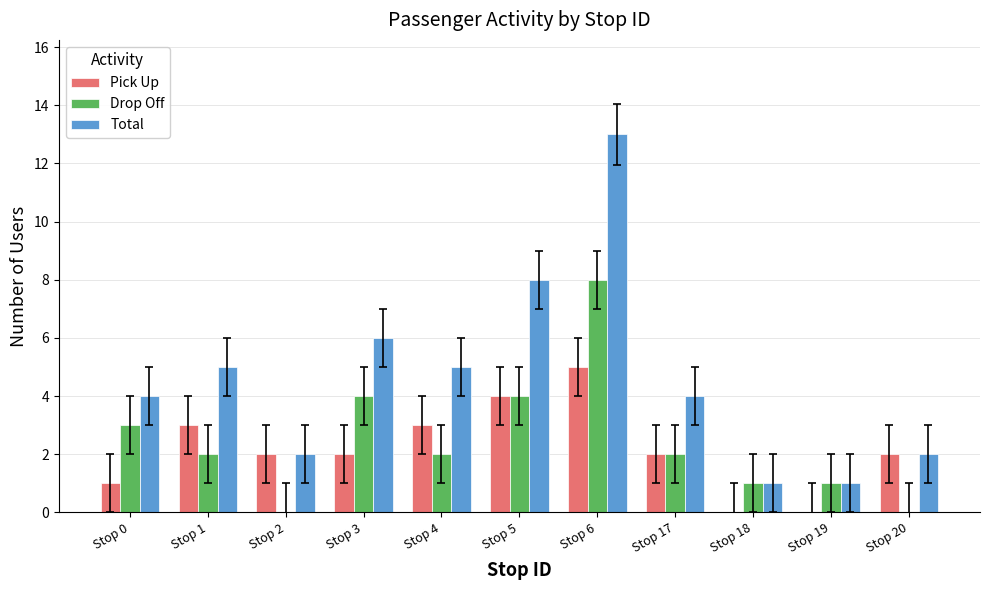

Reading left to right, extract all data points from this chart.

Pick Up: 1	3	2	2	3	4	5	2	0	0	2
Drop Off: 3	2	0	4	2	4	8	2	1	1	0
Total: 4	5	2	6	5	8	13	4	1	1	2